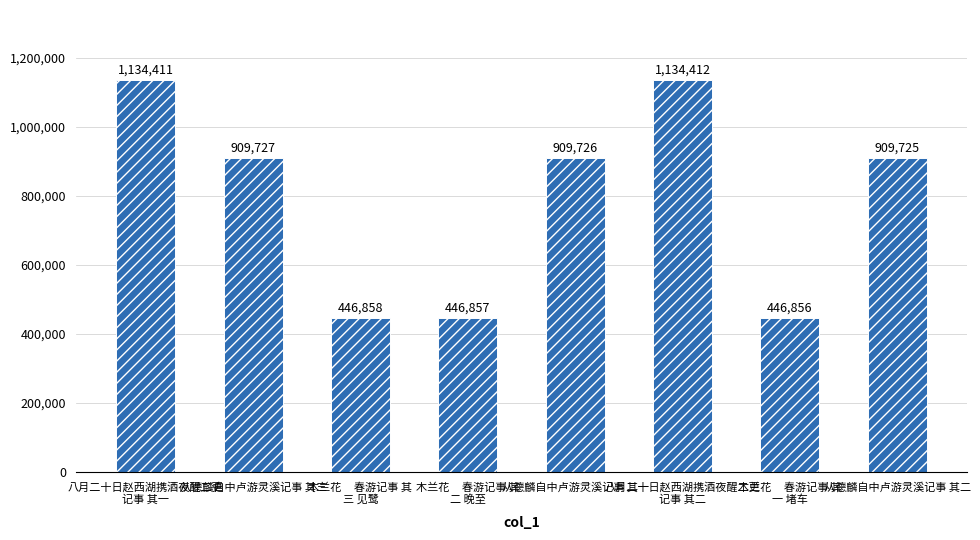

How many values are below 909726?

4